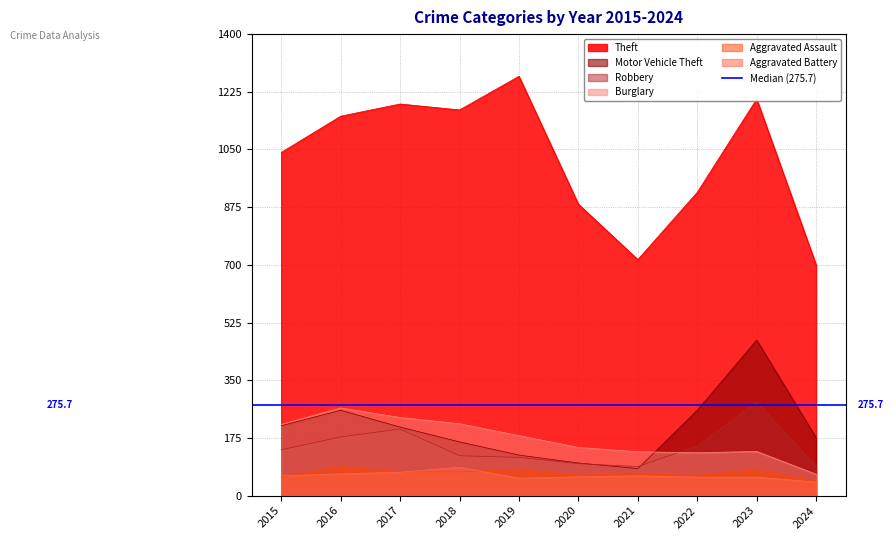

What is the value of the Motor Vehicle Theft point at the 9th from the left?

472